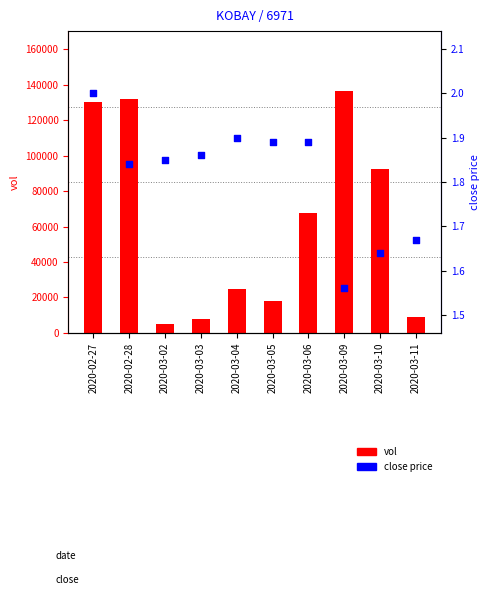

Which series has the largest total across all categories?

vol